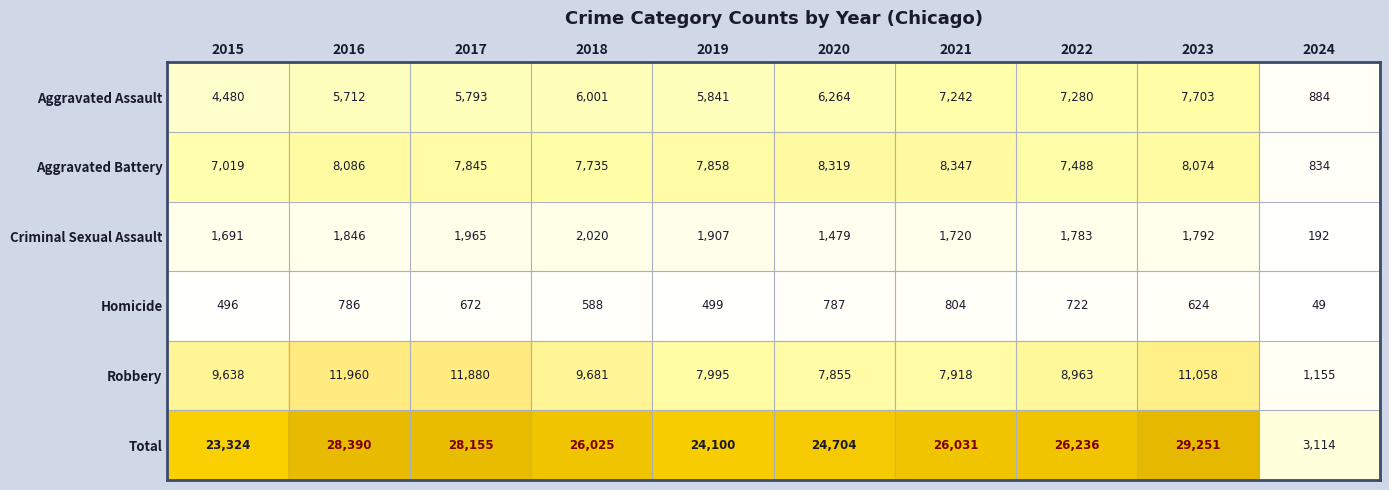

What value does the Criminal Sexual Assault series have at 2015, to the nearest 100?

1700